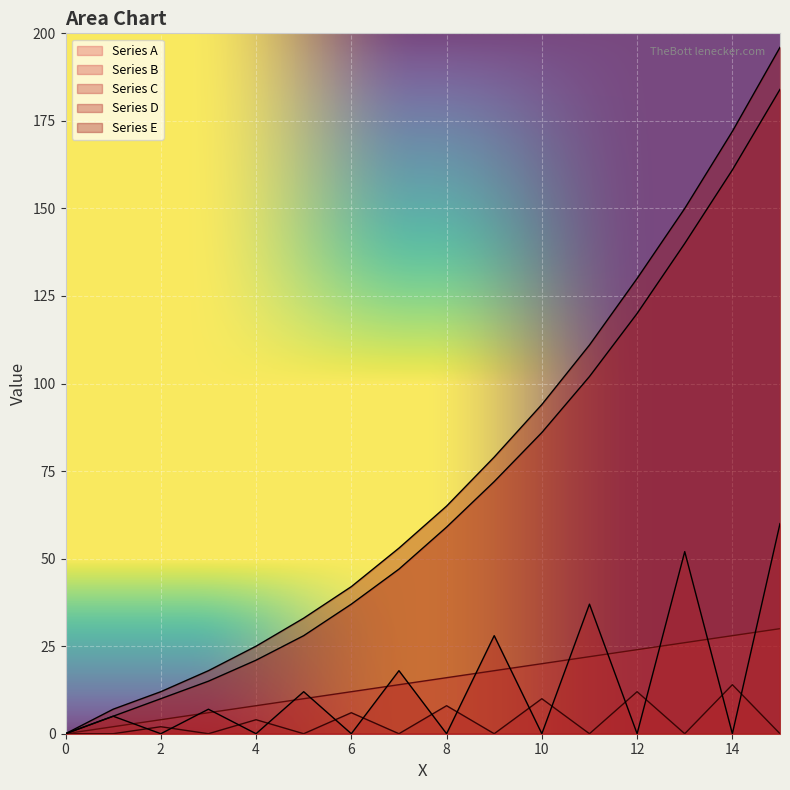

Is it true that Series E equals 110 at 14?

False